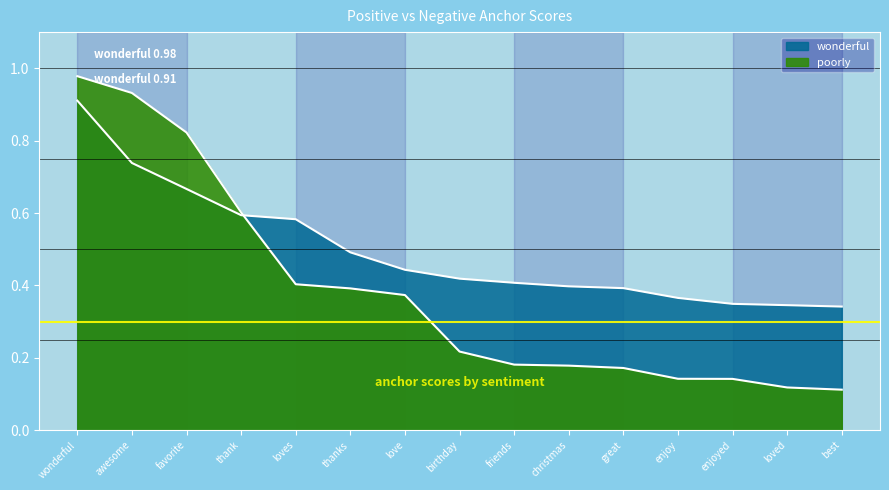

How many lines are shown in the chart?

2